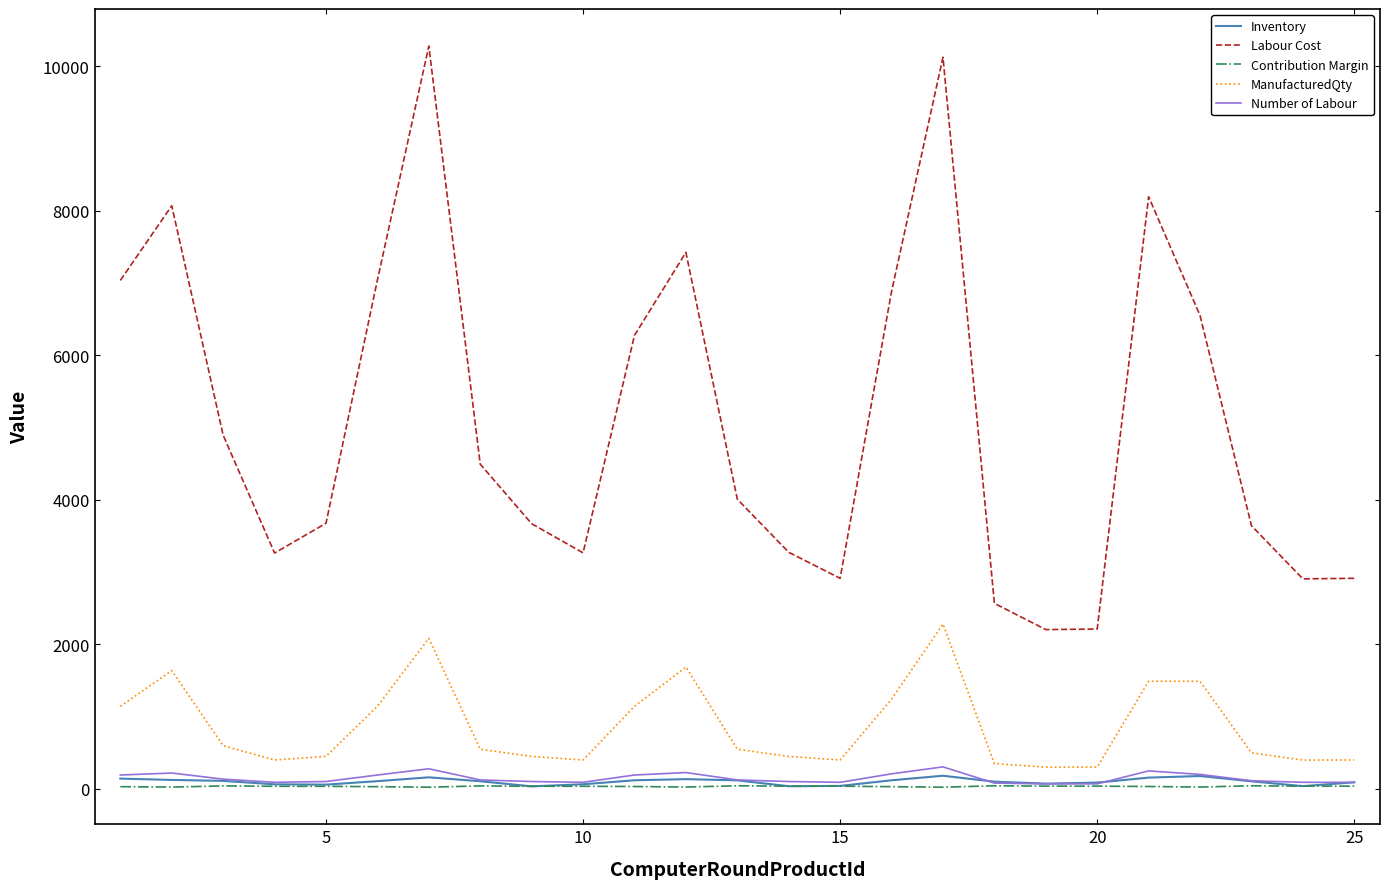

Count the number of categories in the chart.

25